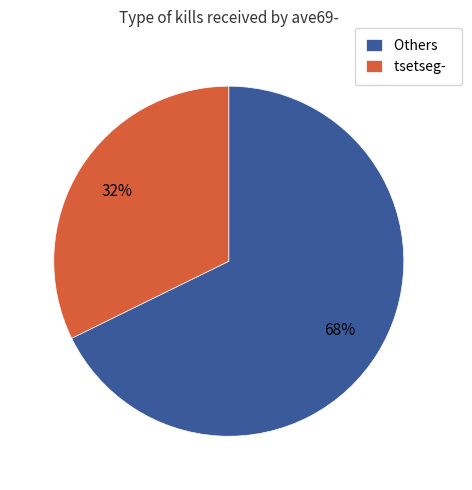

Approximately how many times larger is the value at Others compared to tsetseg-?

2.1